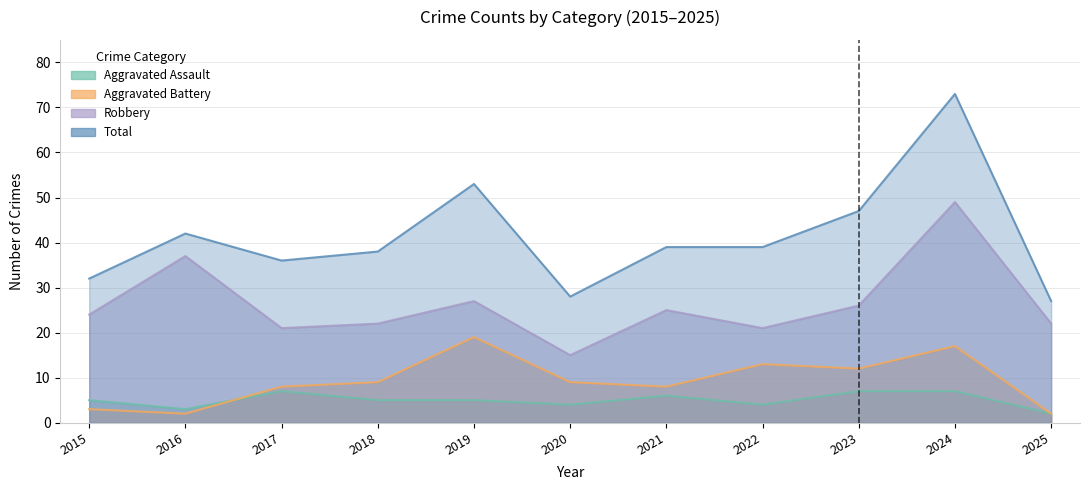

How many categories are shown in the chart?

11